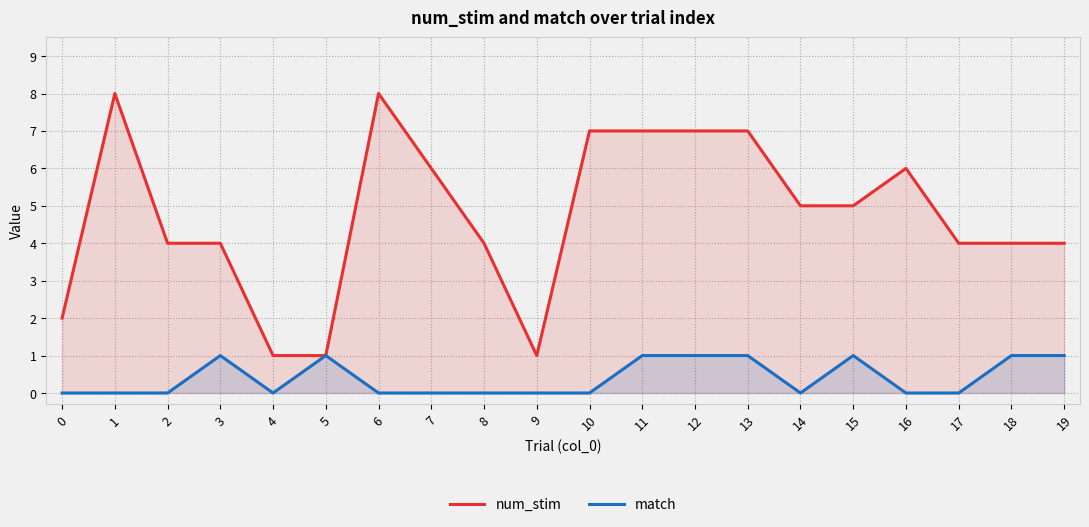

True or false: num_stim has a value of 1 at 5.

True